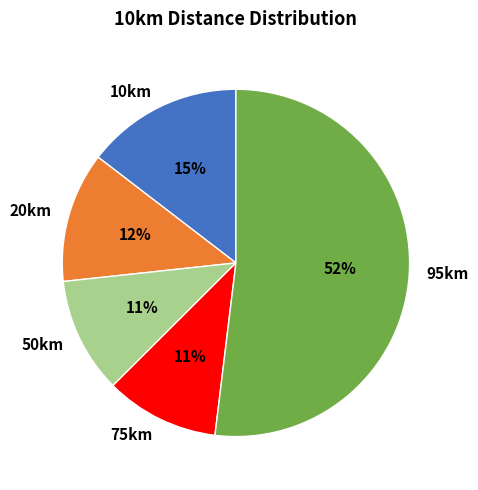

Is the sum of 50km and 75km greater than half?

No